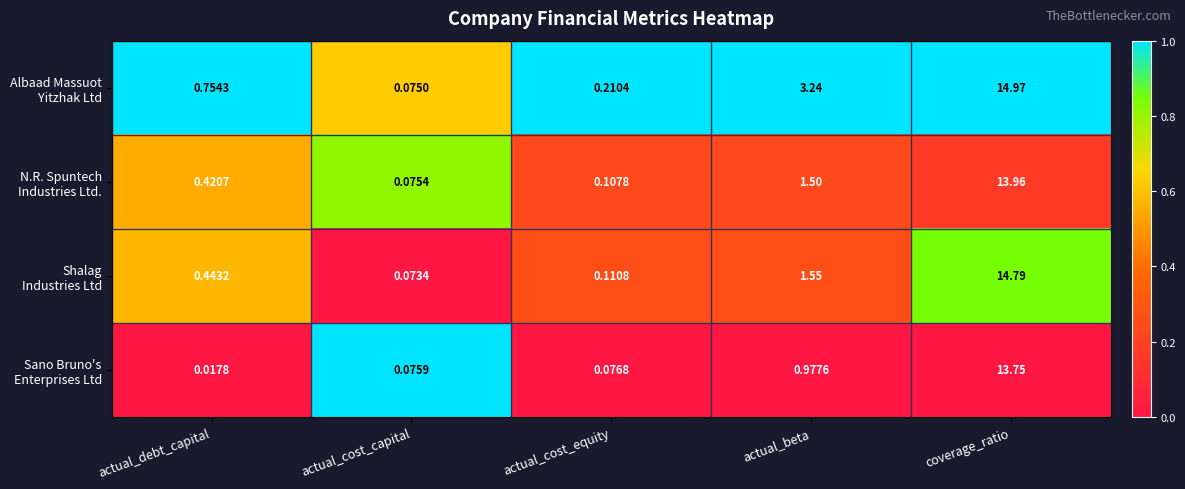

At which category does the chart reach its peak across all series?

coverage_ratio